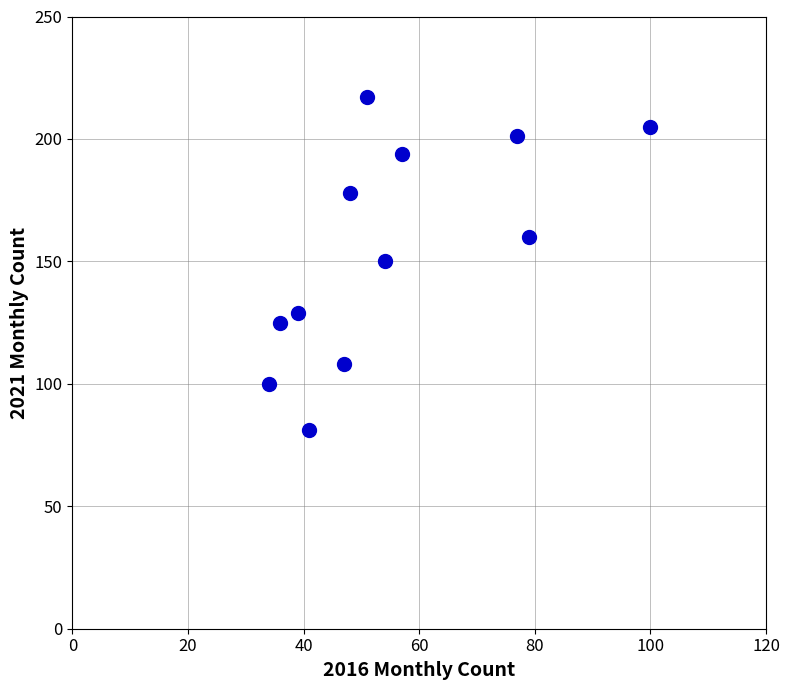

What is the range of Y values (max minus min)?

136